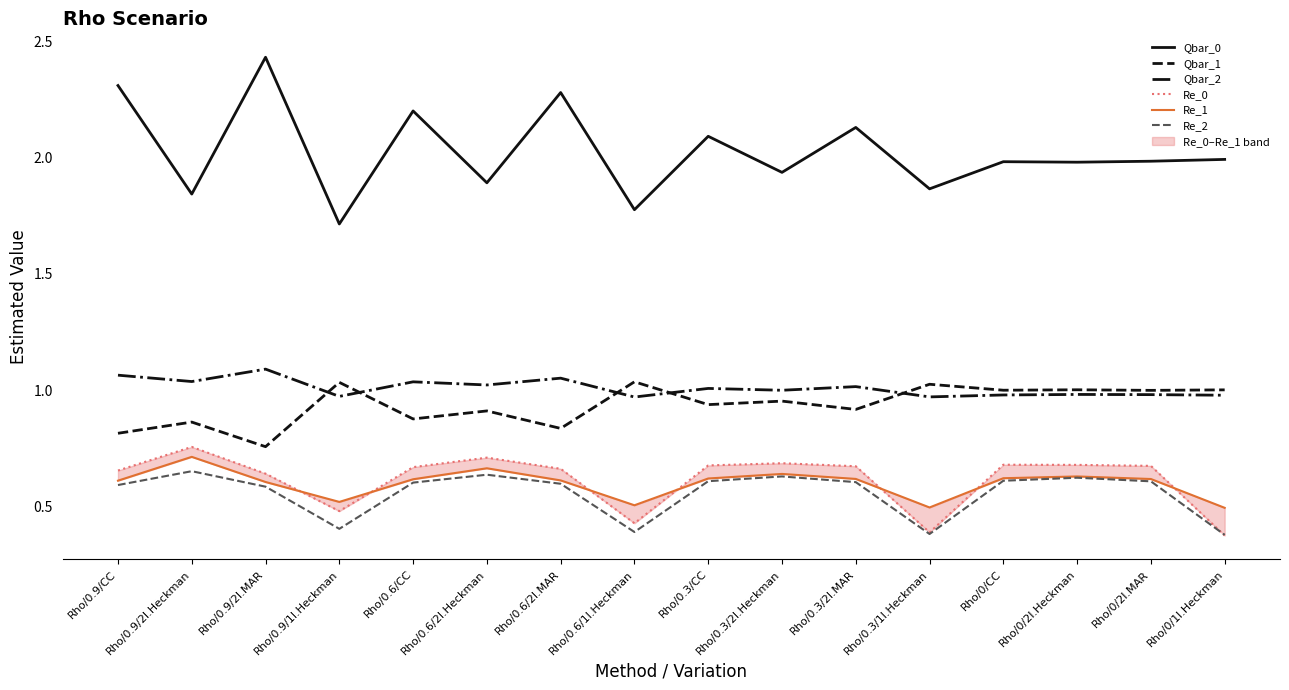

What is the minimum value shown in the chart?

0.4